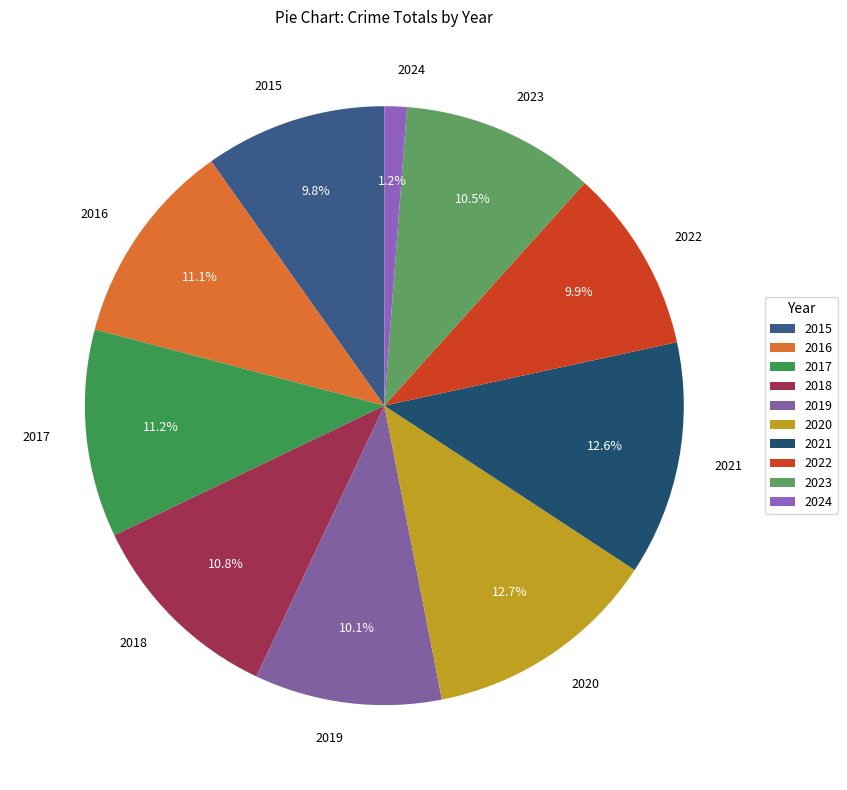

What portion of the pie excludes 2017?

88.8%